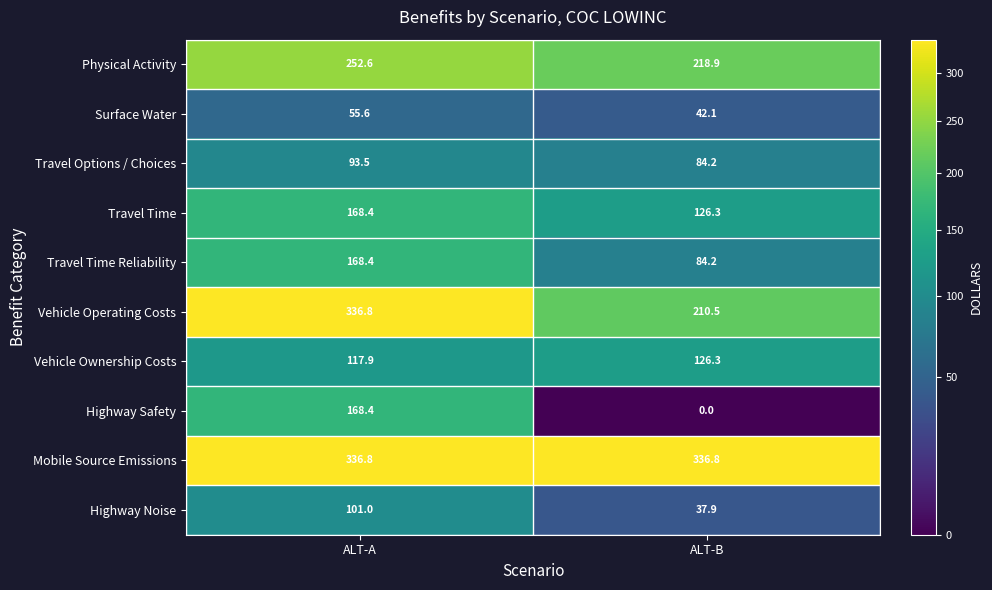

The Vehicle Ownership Costs series shows 51.1 at ALT-B. True or false?

False